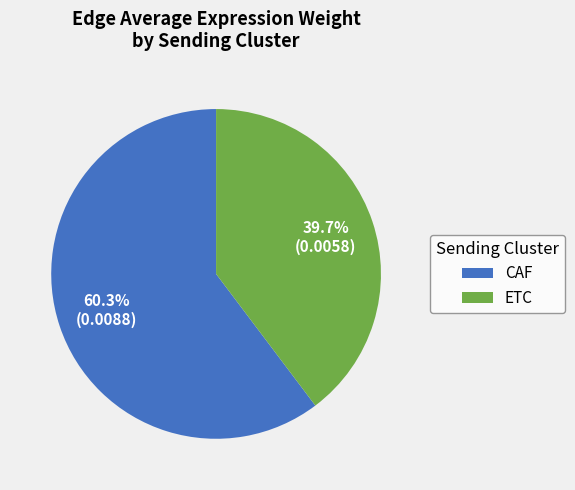

Count the number of slices in the pie.

2